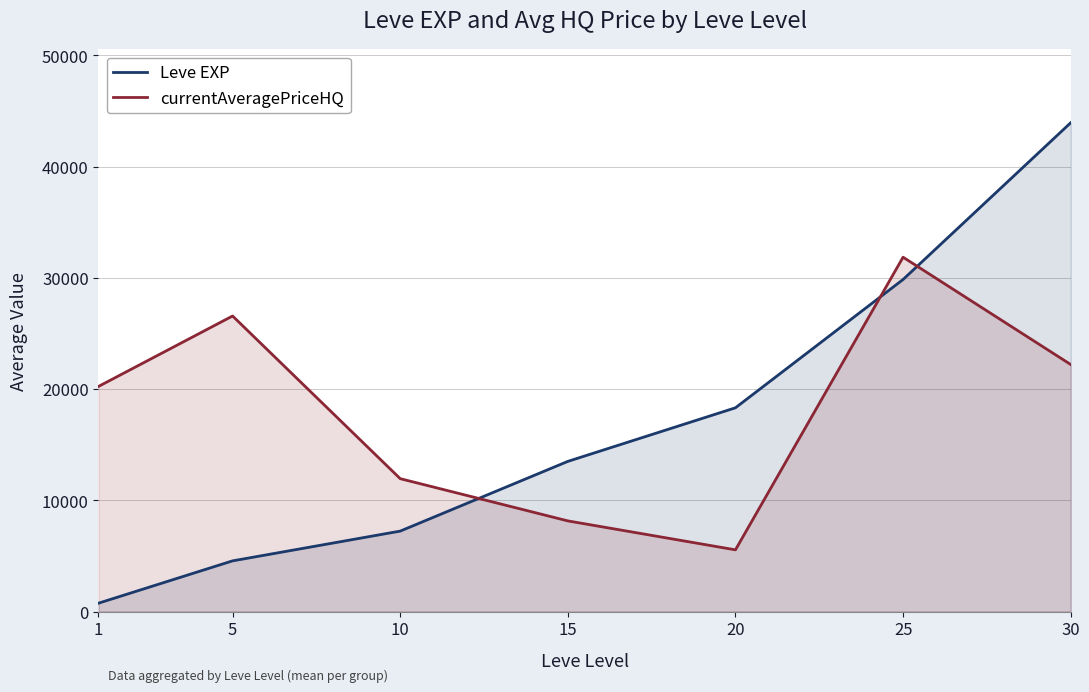

The value of Leve EXP at 10 is 7233. True or false?

True